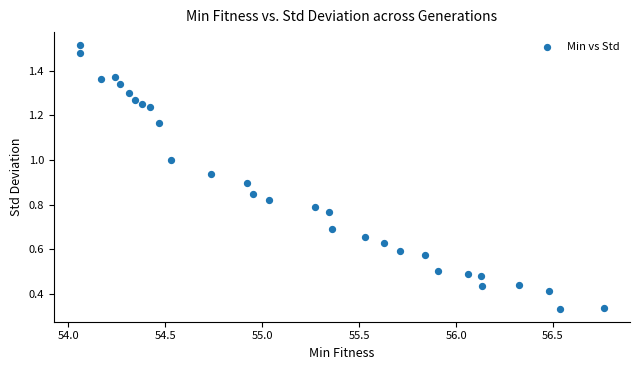

What is the range of X values (max minus min)?

2.7